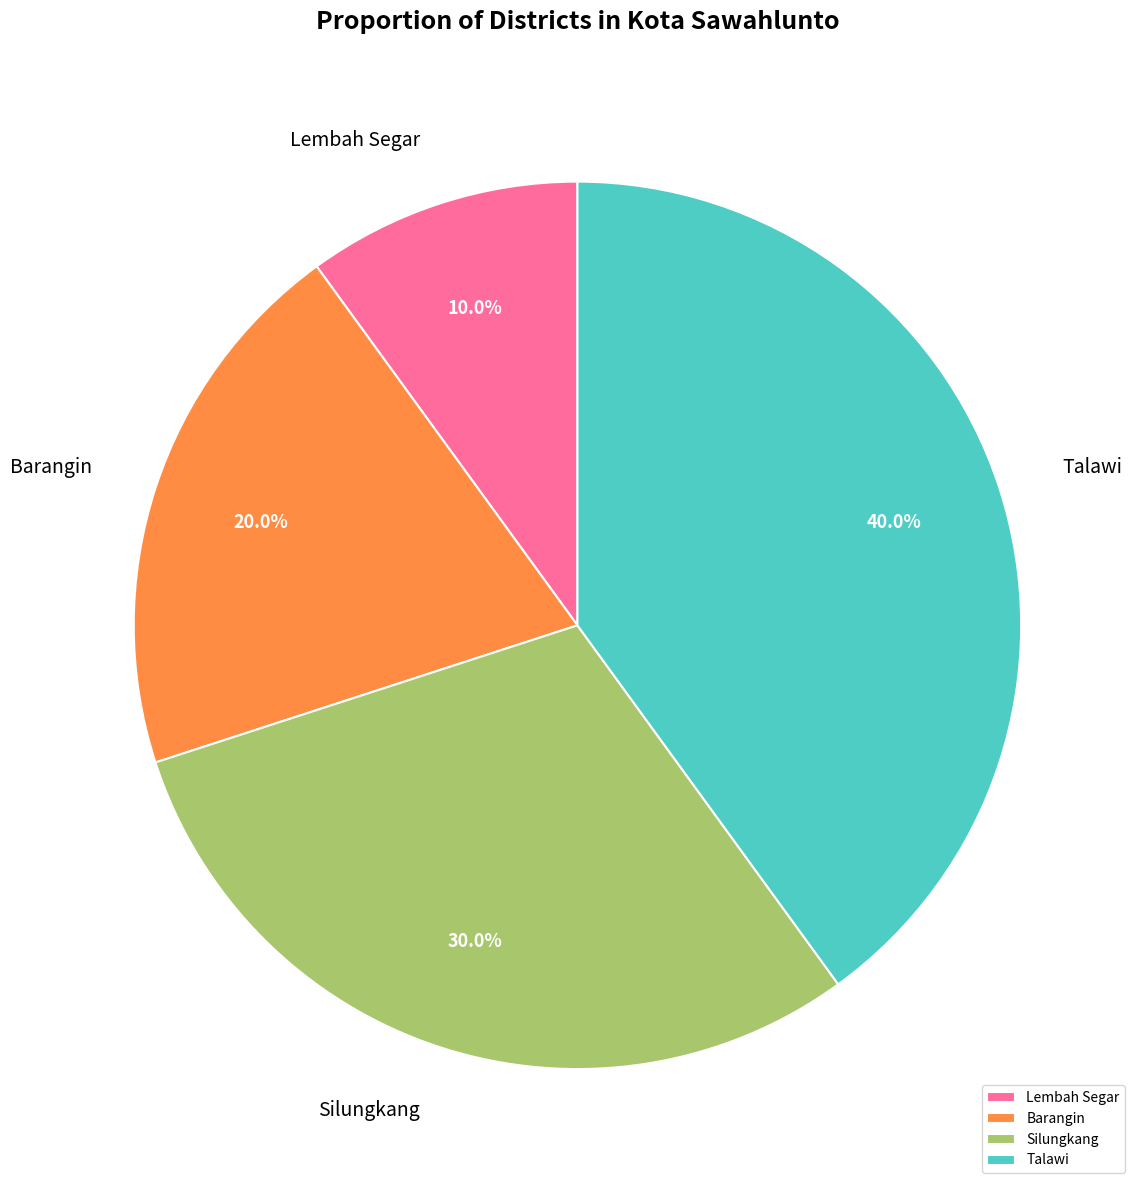

What percentage is the Silungkang slice, to the nearest percent?

30%